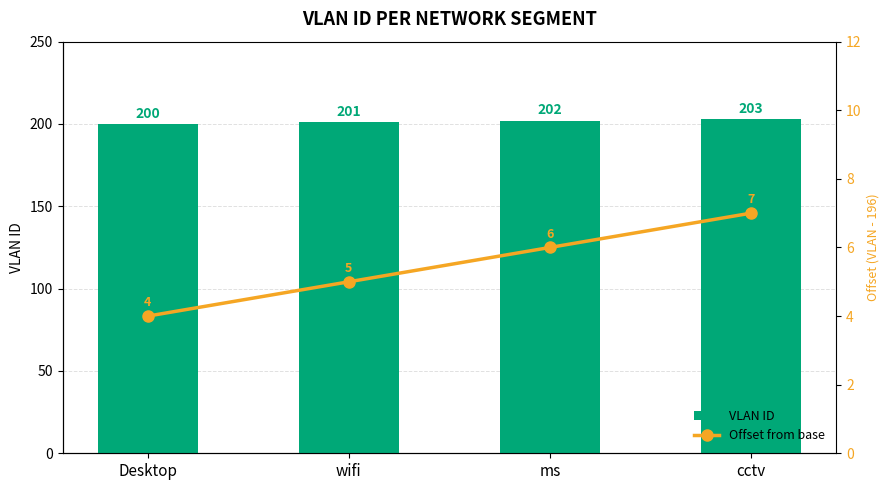

What are all the series names shown in the legend?

VLAN ID, Offset from base